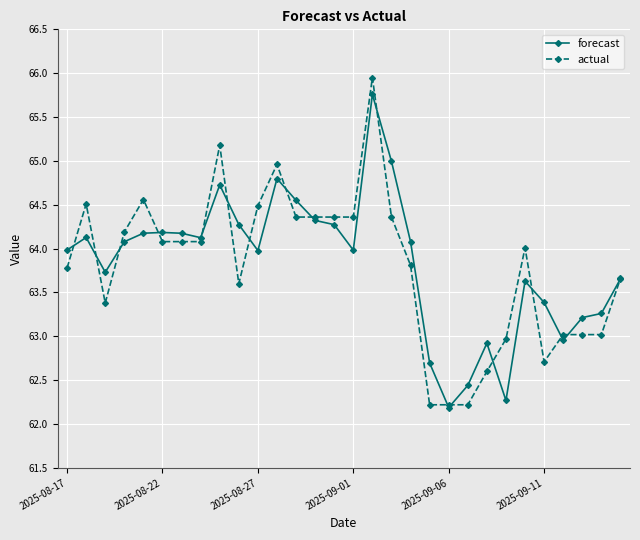

What is the value of the actual point at the 13th from the left?

64.4